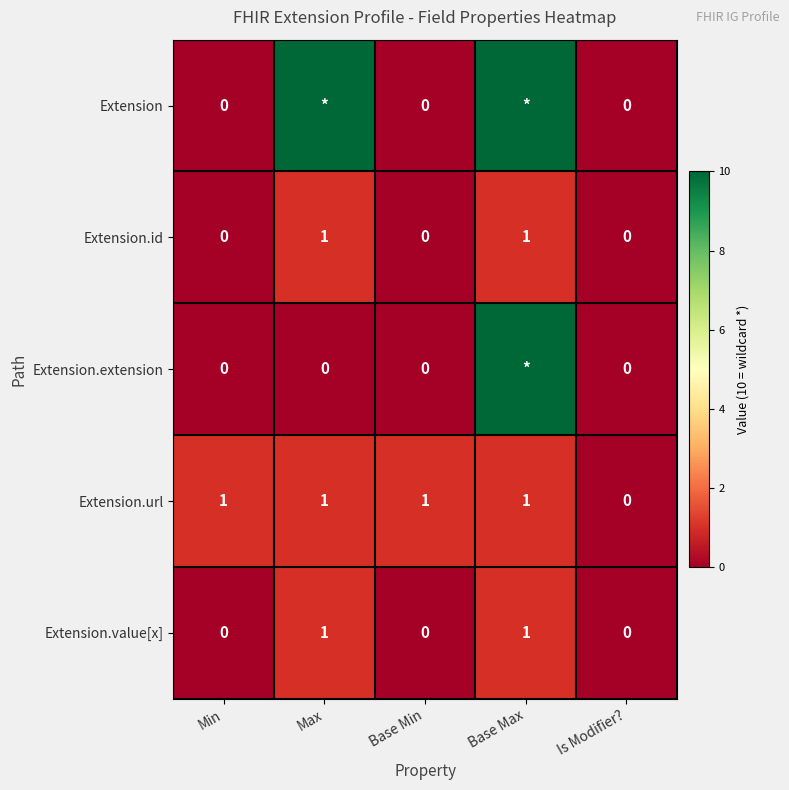

Is the value of Extension.url at Base Max greater than the value of Extension.id at Min?

Yes